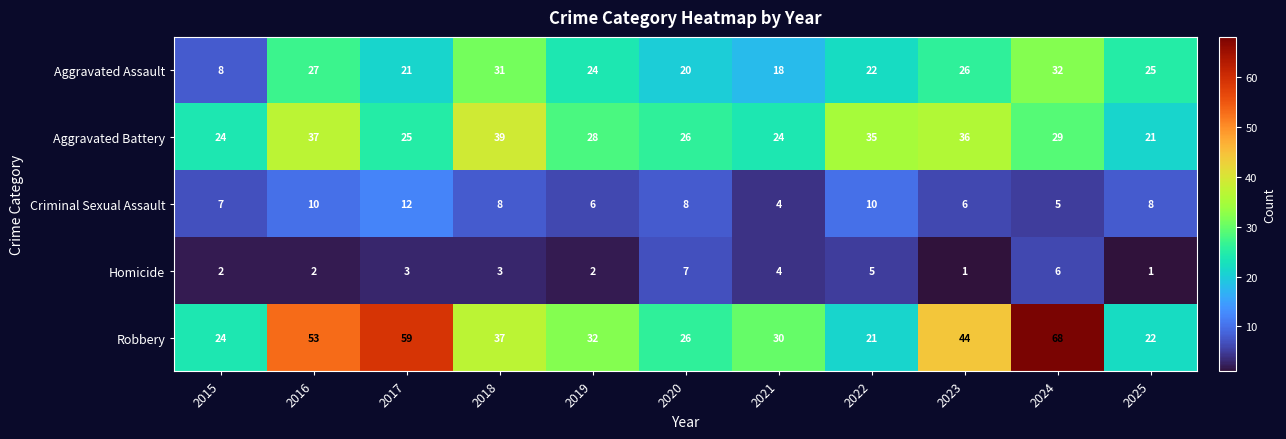

Where does the Aggravated Assault series first go above 24?

2016